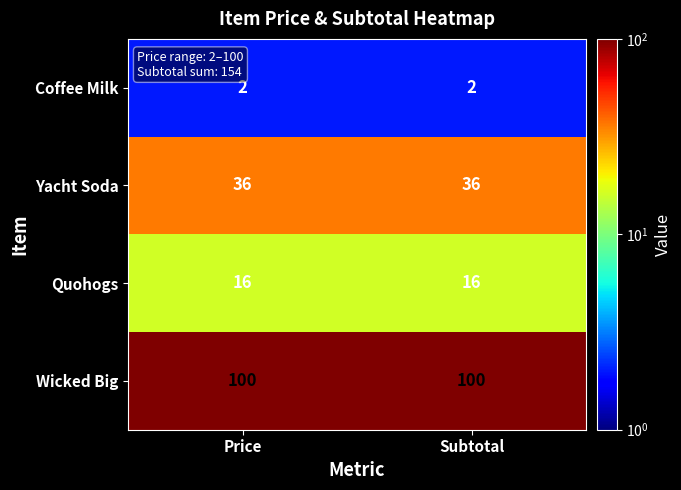

Reading left to right, extract all data points from this chart.

Coffee Milk: Price=2	Subtotal=2
Yacht Soda: Price=36	Subtotal=36
Quohogs: Price=16	Subtotal=16
Wicked Big: Price=100	Subtotal=100